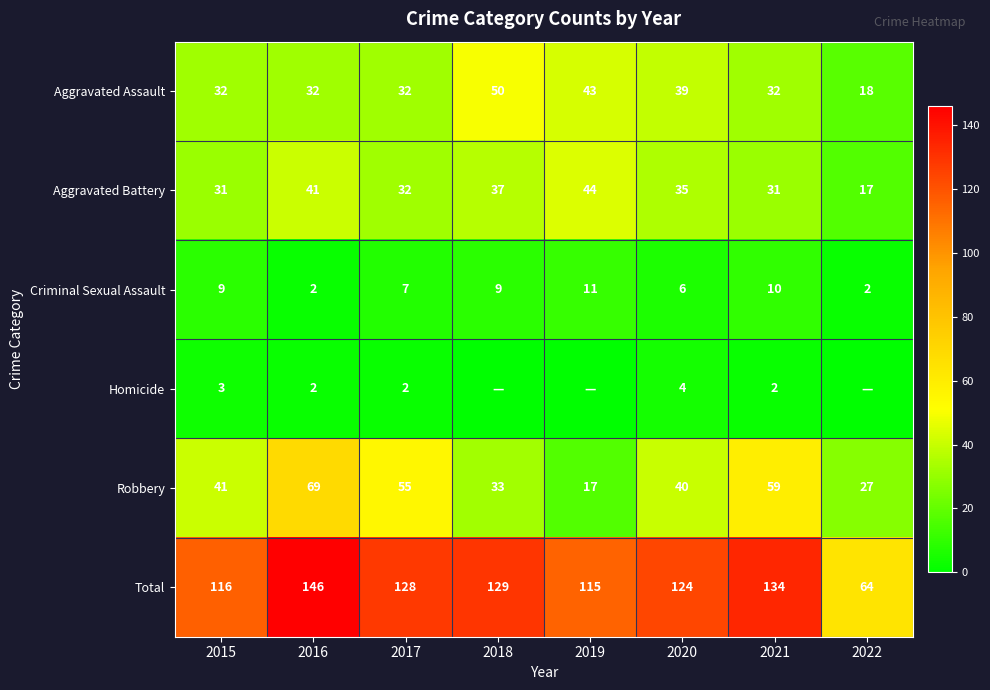

What is the sum of the Aggravated Assault values at 2022 and 2015?

50